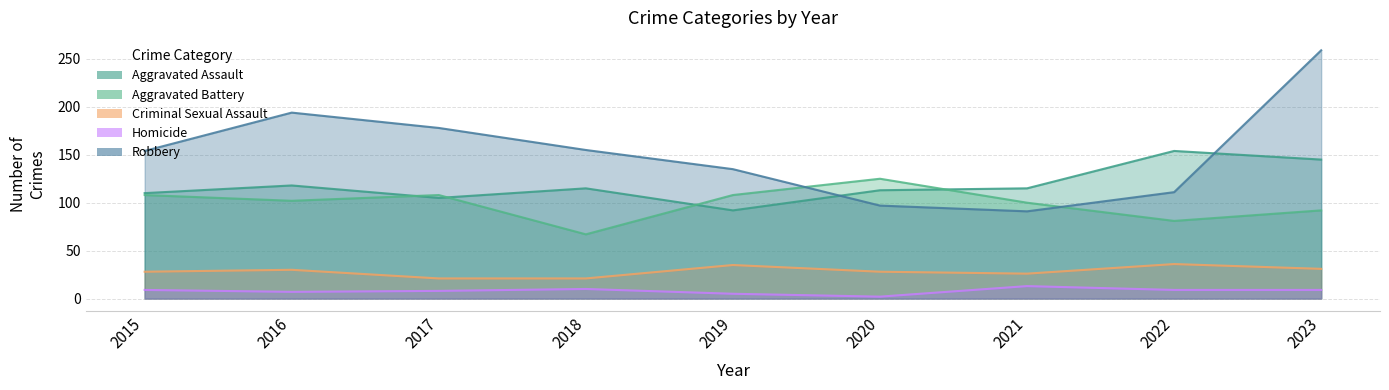

What is the value of the Homicide point at the 5th from the left?

5